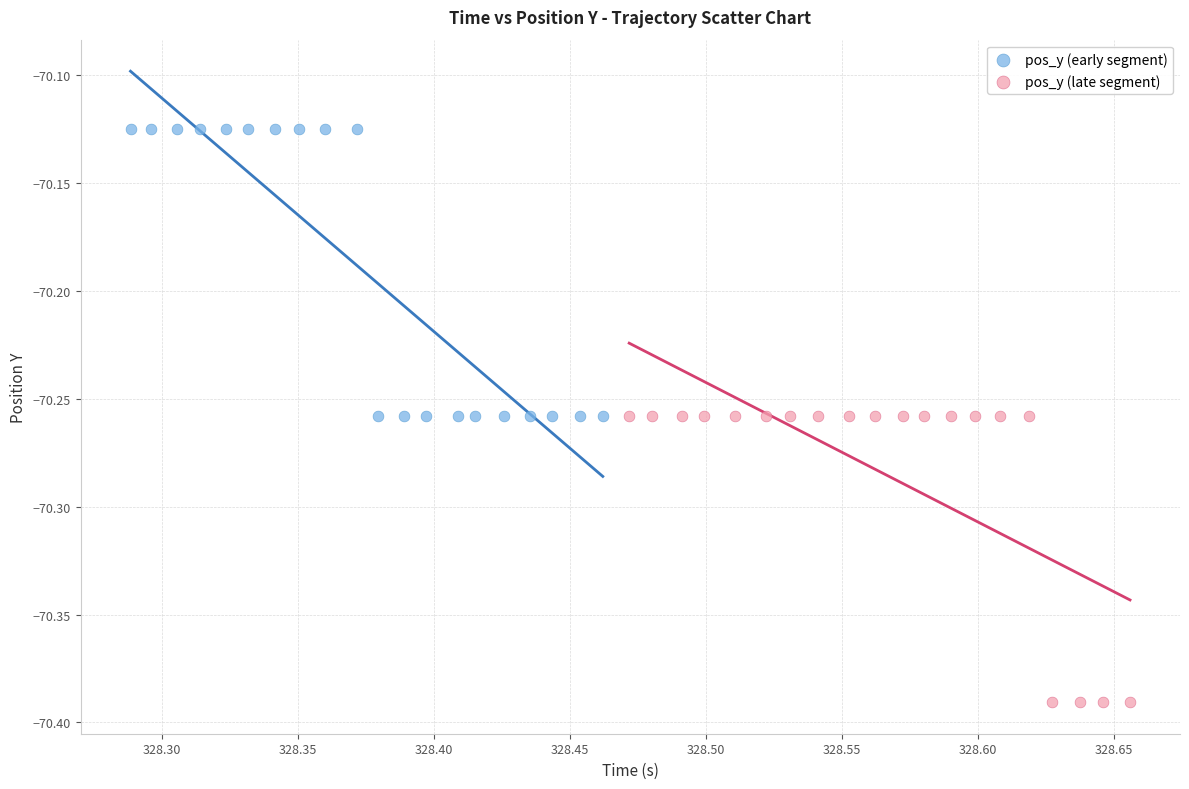

Which series reaches the maximum Y coordinate?

pos_y (early segment)